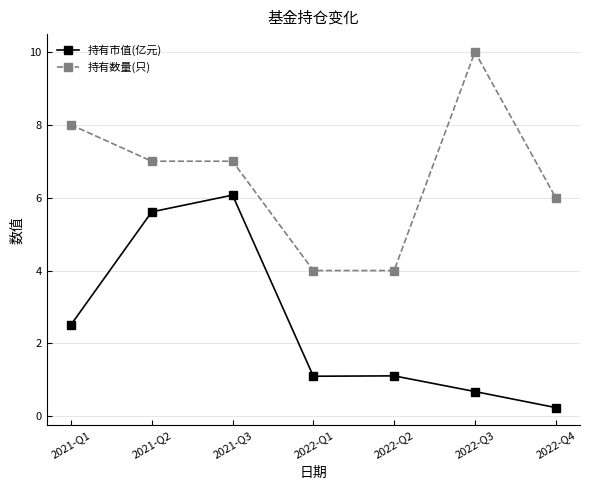

How many values in the 持有数量(只) series are below 7?

3